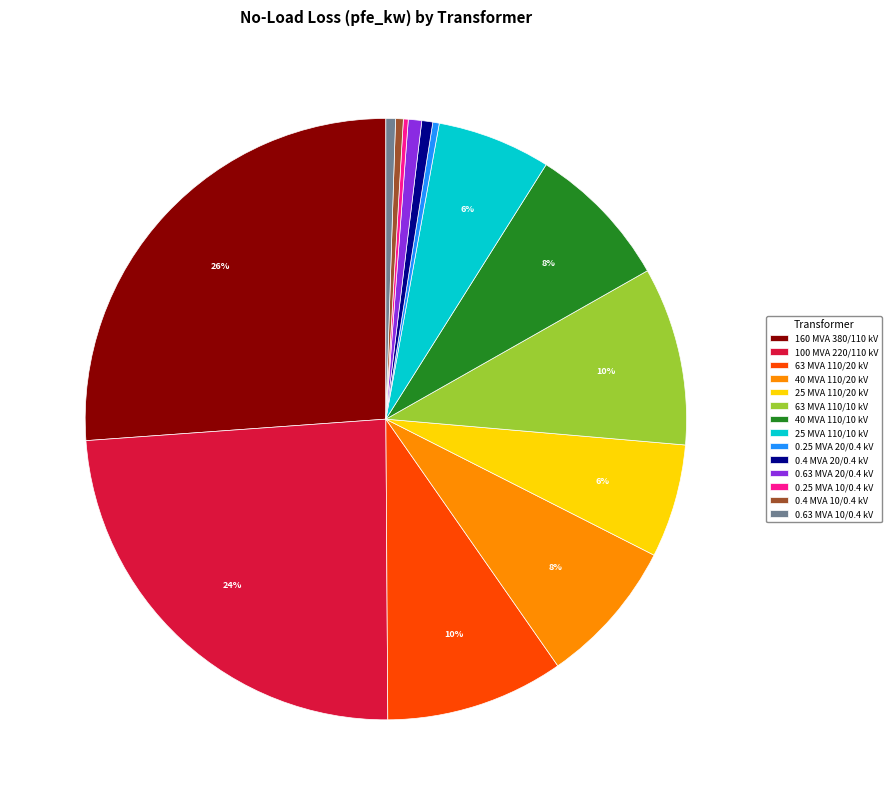

To the nearest percent, what is the combined percentage of 25 MVA 110/10 kV and 63 MVA 110/10 kV?

16%